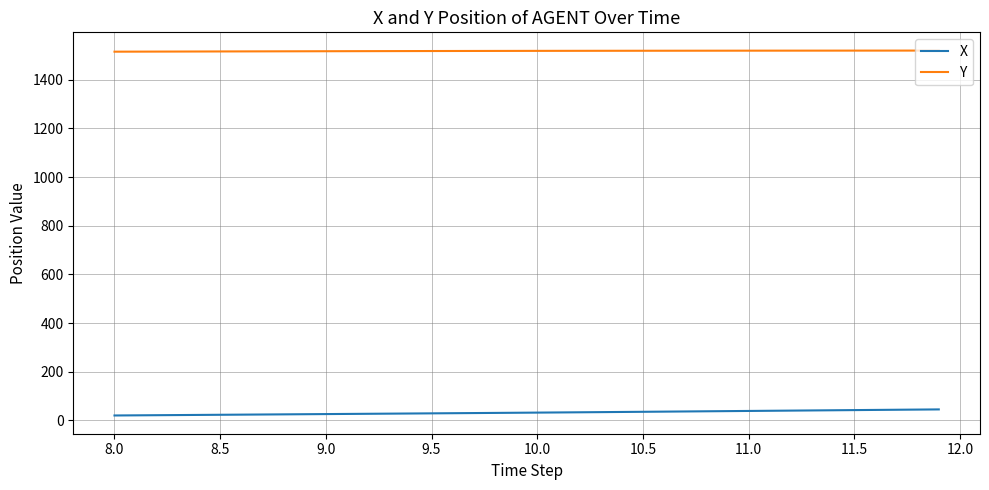

Rank the series by their average value, from highest to lowest.

Y, X